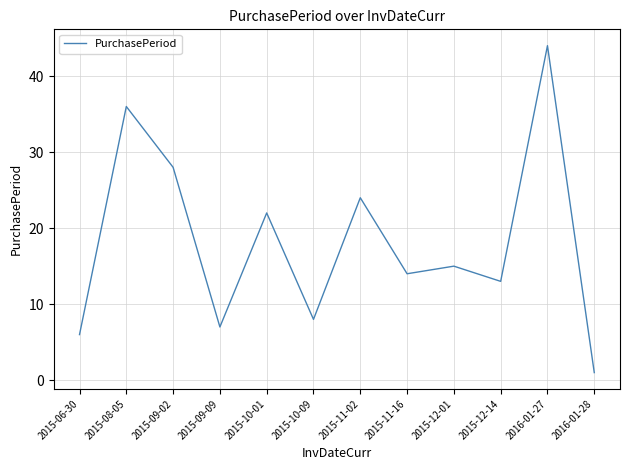

At which category does the data reach its first local peak?

2015-08-05